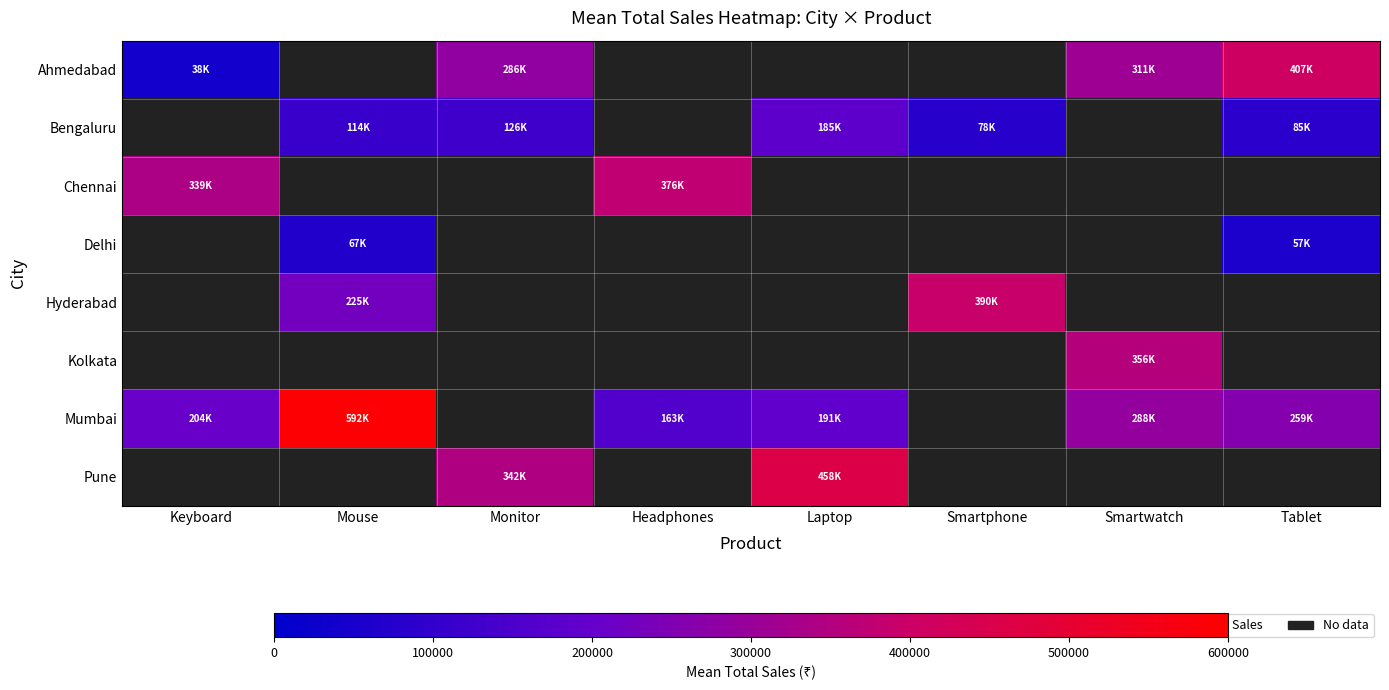

Which category has the lowest value across all series?

Keyboard